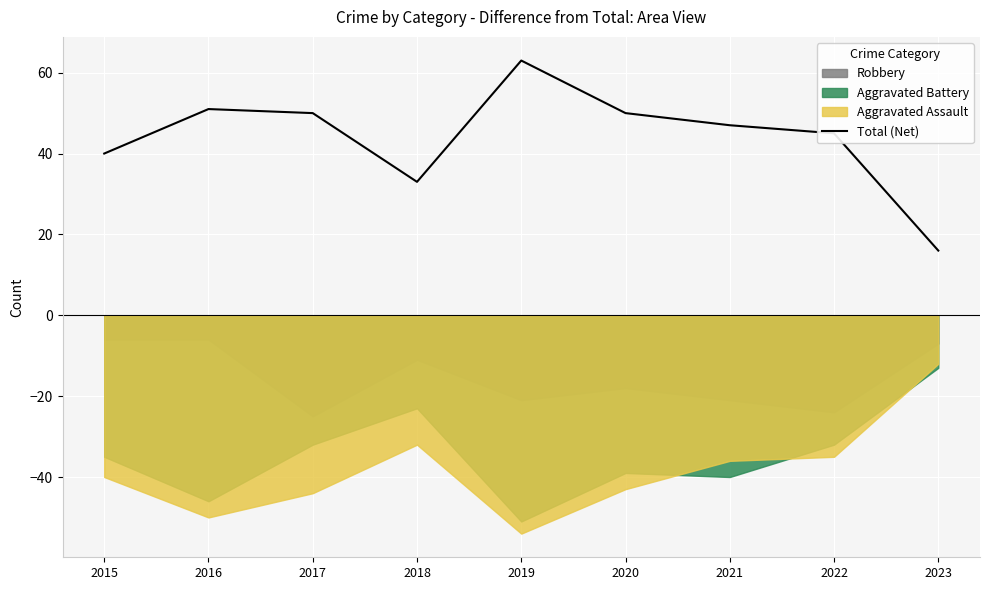

Which category has the lowest value in the Total (Net) series?

2023